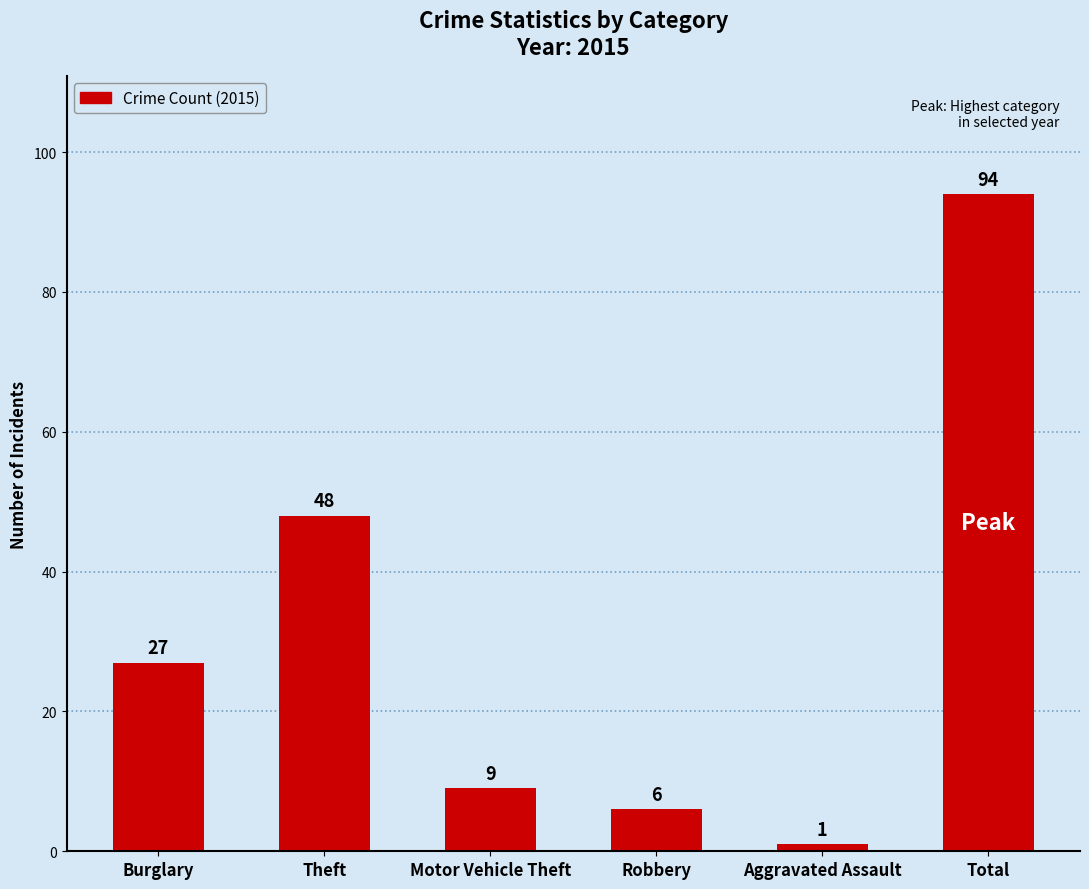

Reading left to right, transcribe all the data shown in this chart.

Burglary=27	Theft=48	Motor Vehicle Theft=9	Robbery=6	Aggravated Assault=1	Total=94